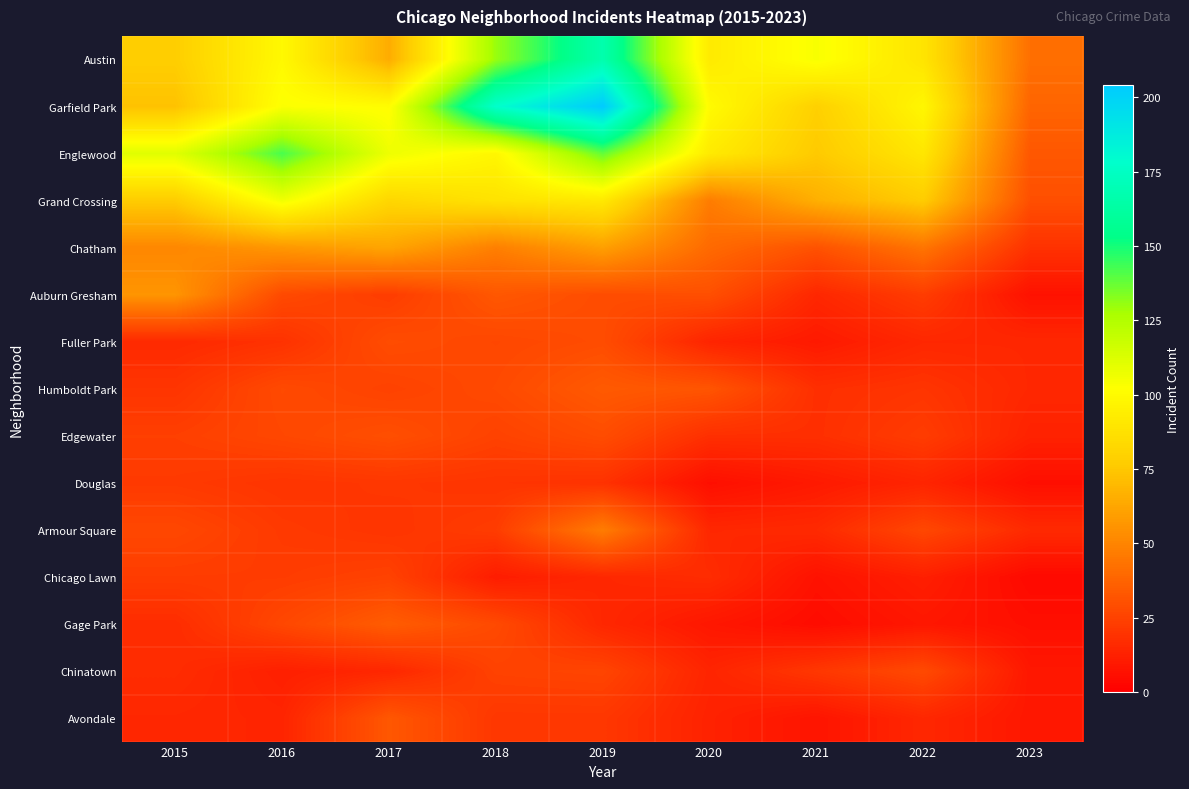

What is the difference between the highest and lowest values at 2019?

189